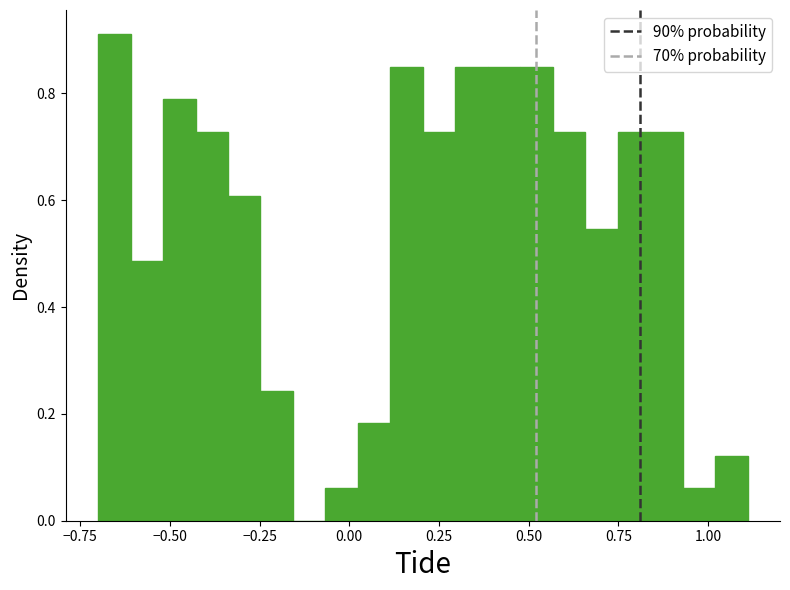

Read against the x-axis, roughly where is the centre of the tallest bar?

-0.65